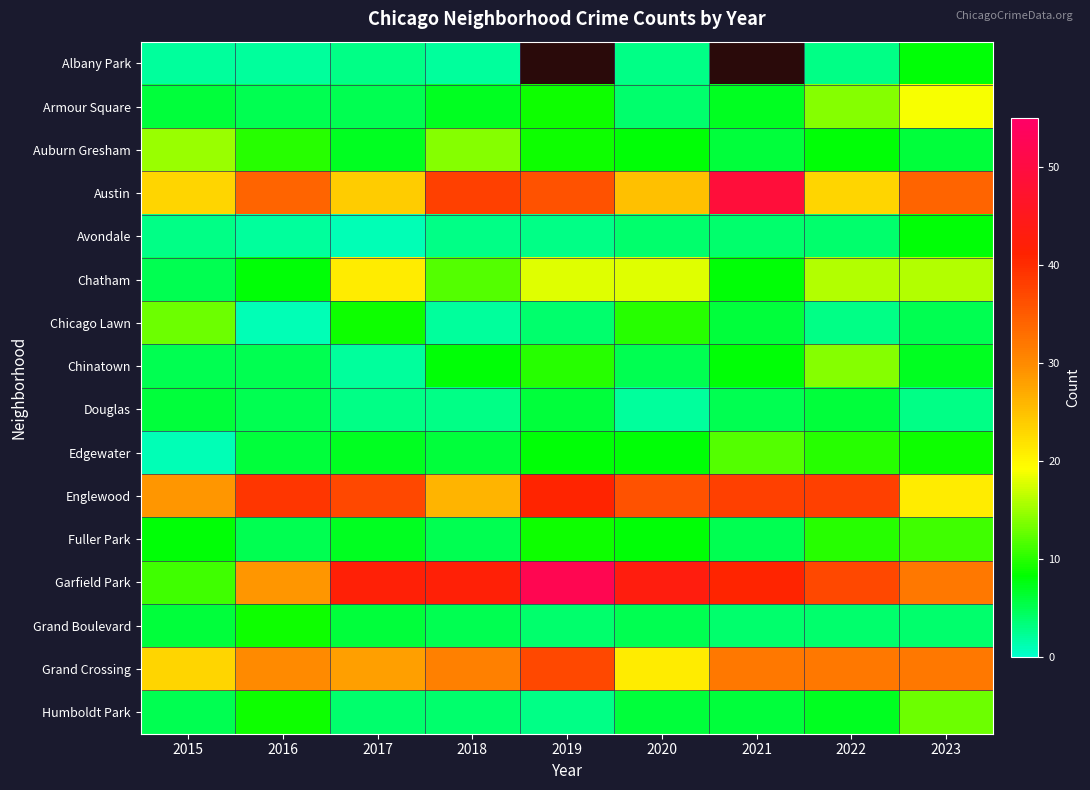

How many Fuller Park values are between 5 and 9?

7